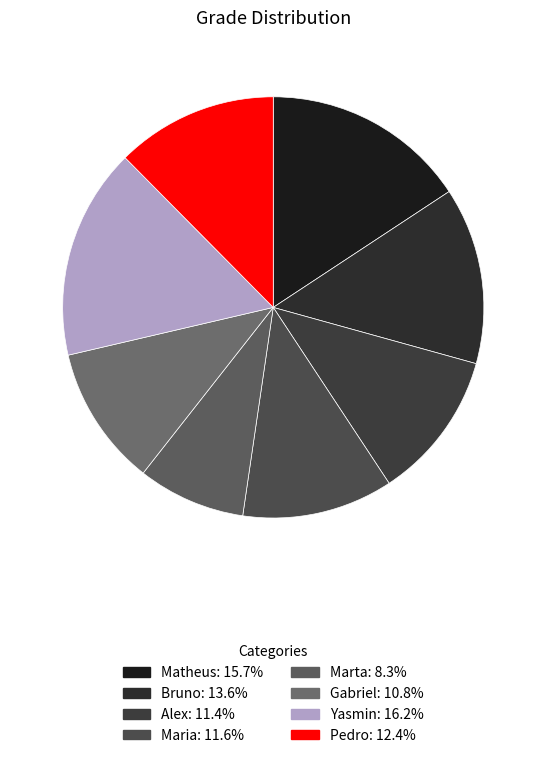

What percentage is NOT represented by Marta?

91.7%